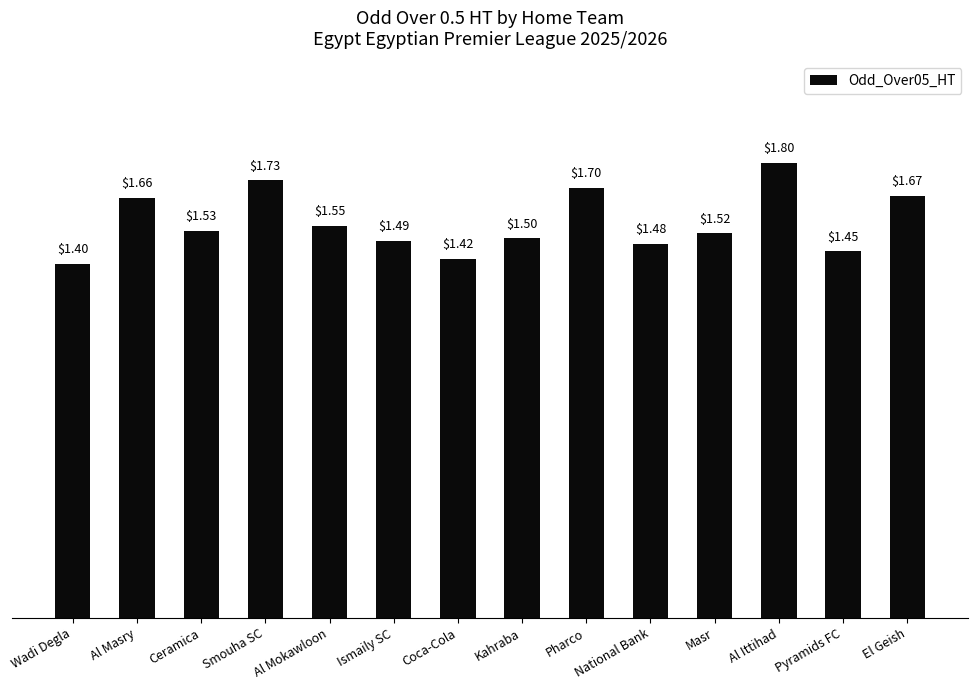

What value does the data have at Masr?

1.5